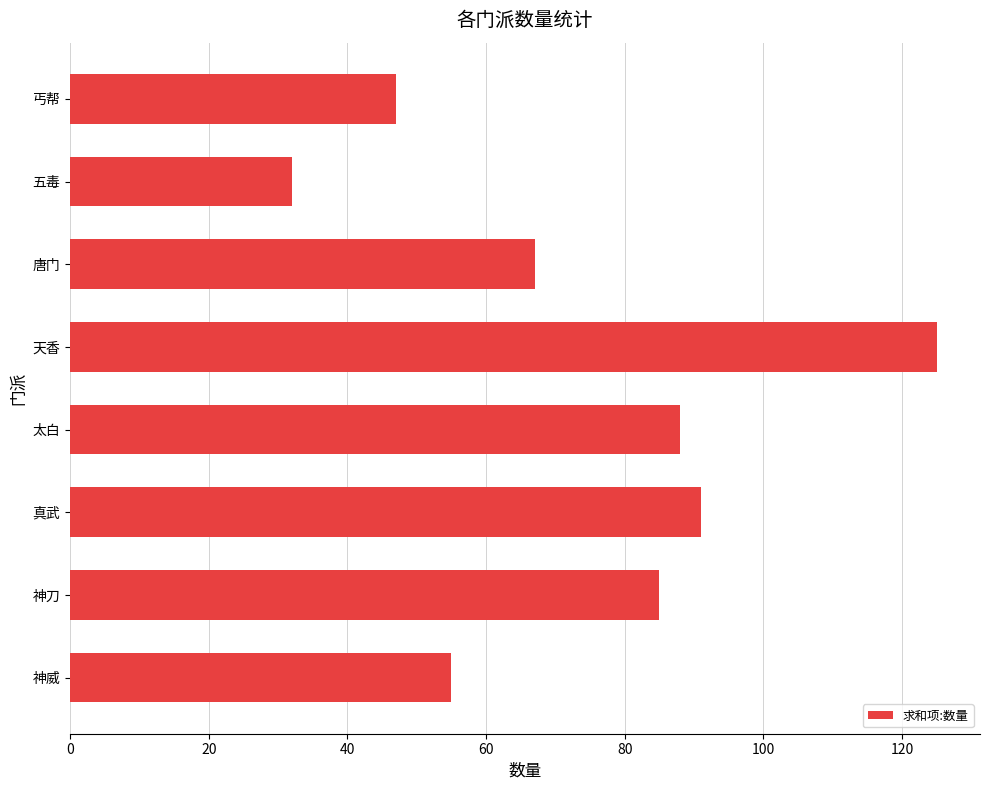

List the labels in order of value, largest first.

天香, 真武, 太白, 神刀, 唐门, 神威, 丐帮, 五毒